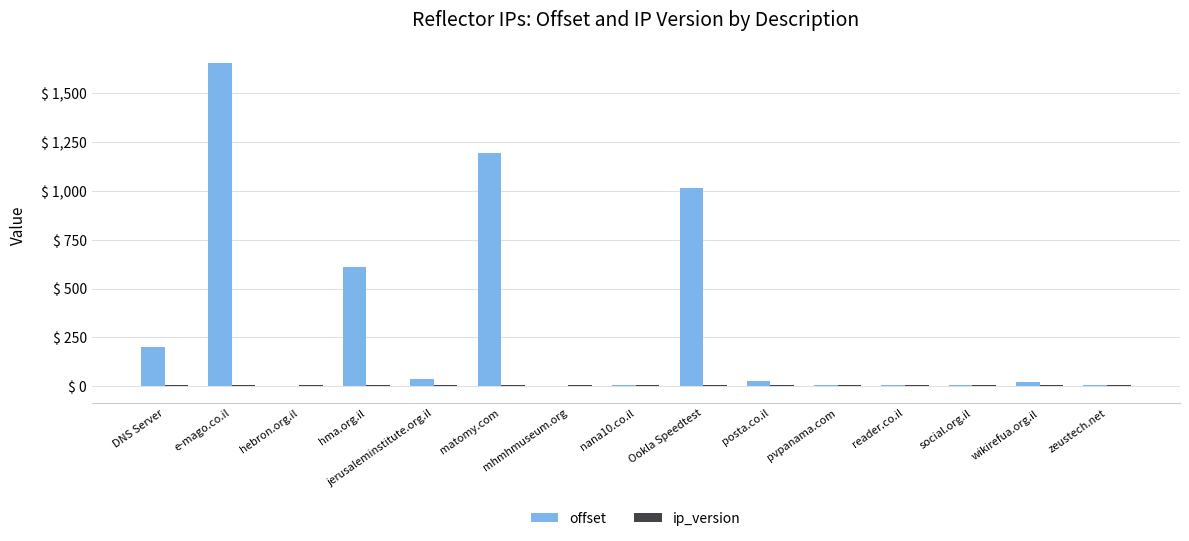

What is the maximum value shown in the chart?

1656